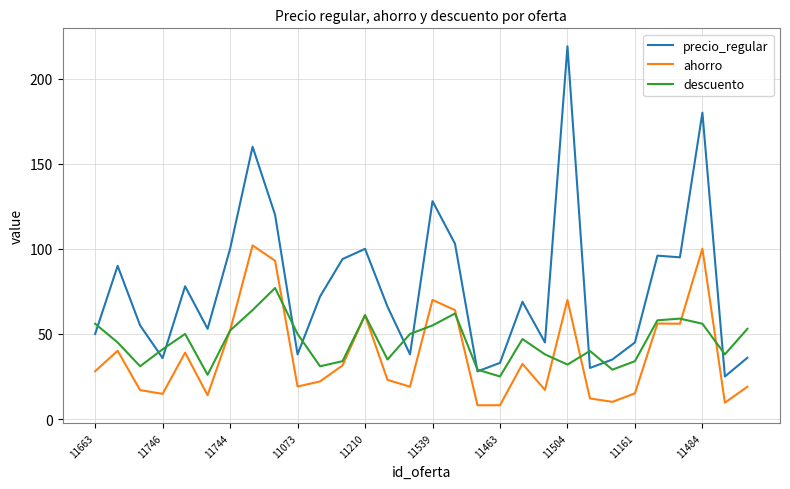

What is the difference between the second highest and second lowest values in the descuento series?

38.0